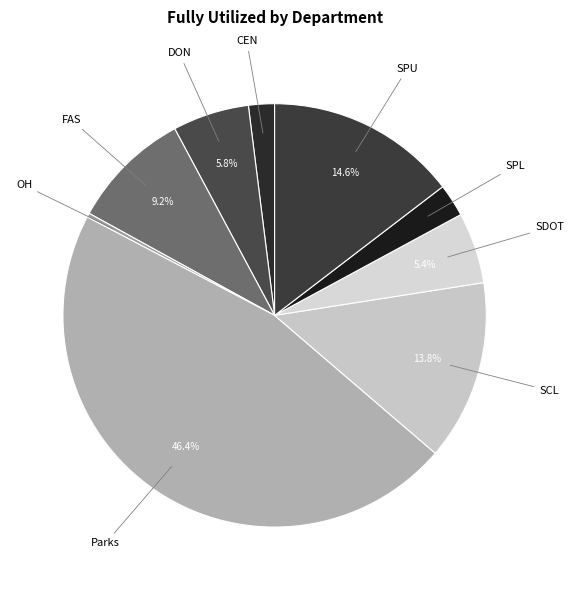

Rank the categories by value from highest to lowest.

Parks, SPU, SCL, FAS, DON, SDOT, SPL, CEN, OH